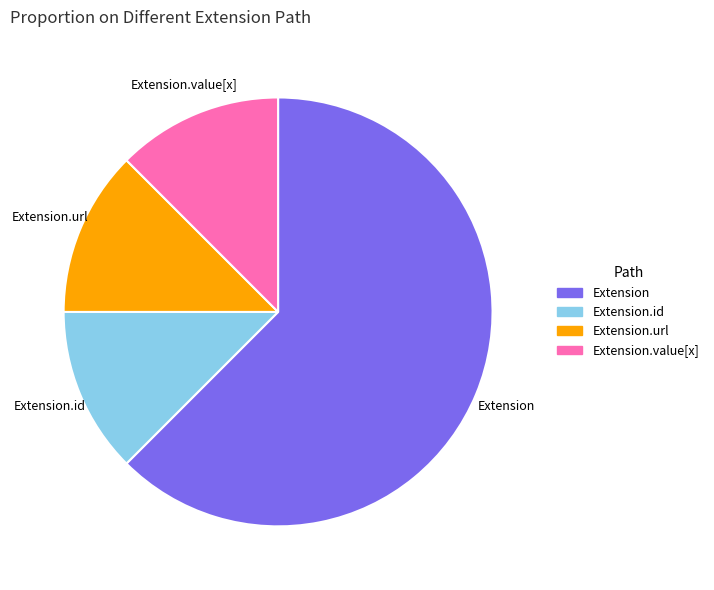

How many segments does this pie chart have?

4